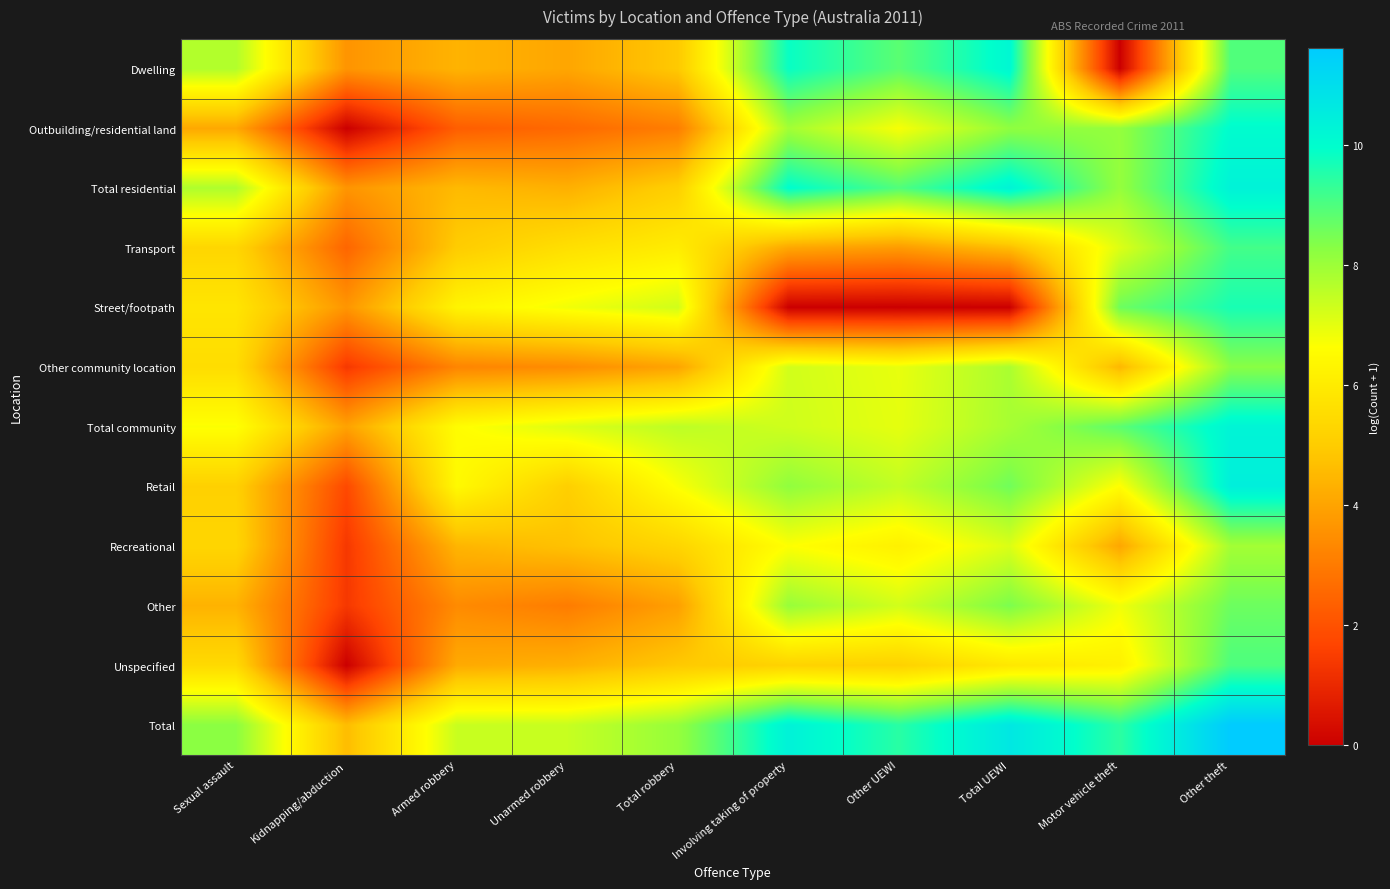

Reading right to left, extract all data points from this chart.

Dwelling: Other theft=9.0	Motor vehicle theft=0.0	Total UEWI=10.2	Other UEWI=8.8	Involving taking of property=9.8	Total robbery=4.9	Unarmed robbery=4.1	Armed robbery=4.4	Kidnapping/abduction=3.6	Sexual assault=7.7
Outbuilding/residential land: Other theft=10.0	Motor vehicle theft=8.1	Total UEWI=8.2	Other UEWI=6.7	Involving taking of property=7.9	Total robbery=3.1	Unarmed robbery=2.6	Armed robbery=2.3	Kidnapping/abduction=0.0	Sexual assault=4.1
Total residential: Other theft=10.3	Motor vehicle theft=8.1	Total UEWI=10.3	Other UEWI=9.0	Involving taking of property=10.0	Total robbery=5.1	Unarmed robbery=4.3	Armed robbery=4.5	Kidnapping/abduction=3.6	Sexual assault=7.7
Transport: Other theft=9.1	Motor vehicle theft=7.1	Total UEWI=4.6	Other UEWI=3.8	Involving taking of property=4.1	Total robbery=6.1	Unarmed robbery=5.6	Armed robbery=5.0	Kidnapping/abduction=2.5	Sexual assault=5.3
Street/footpath: Other theft=9.7	Motor vehicle theft=8.6	Total UEWI=0.0	Other UEWI=0.0	Involving taking of property=0.0	Total robbery=7.3	Unarmed robbery=6.8	Armed robbery=6.3	Kidnapping/abduction=3.7	Sexual assault=5.8
Other community location: Other theft=8.3	Motor vehicle theft=4.5	Total UEWI=7.8	Other UEWI=6.9	Involving taking of property=7.3	Total robbery=4.0	Unarmed robbery=3.4	Armed robbery=3.3	Kidnapping/abduction=1.4	Sexual assault=5.5
Total community: Other theft=10.3	Motor vehicle theft=8.8	Total UEWI=7.9	Other UEWI=7.0	Involving taking of property=7.3	Total robbery=7.6	Unarmed robbery=7.1	Armed robbery=6.6	Kidnapping/abduction=4.0	Sexual assault=6.7
Retail: Other theft=10.4	Motor vehicle theft=6.6	Total UEWI=8.6	Other UEWI=7.5	Involving taking of property=8.2	Total robbery=6.7	Unarmed robbery=5.1	Armed robbery=6.5	Kidnapping/abduction=1.8	Sexual assault=5.1
Recreational: Other theft=7.9	Motor vehicle theft=4.1	Total UEWI=7.1	Other UEWI=6.2	Involving taking of property=6.6	Total robbery=5.3	Unarmed robbery=4.7	Armed robbery=4.4	Kidnapping/abduction=1.4	Sexual assault=5.3
Other: Other theft=8.6	Motor vehicle theft=6.8	Total UEWI=8.4	Other UEWI=7.3	Involving taking of property=8.1	Total robbery=3.9	Unarmed robbery=3.0	Armed robbery=3.4	Kidnapping/abduction=1.4	Sexual assault=4.4
Unspecified: Other theft=9.0	Motor vehicle theft=6.2	Total UEWI=5.9	Other UEWI=5.2	Involving taking of property=5.2	Total robbery=4.9	Unarmed robbery=4.3	Armed robbery=4.2	Kidnapping/abduction=0.0	Sexual assault=5.4
Total: Other theft=11.6	Motor vehicle theft=9.4	Total UEWI=10.7	Other UEWI=9.5	Involving taking of property=10.3	Total robbery=8.1	Unarmed robbery=7.4	Armed robbery=7.4	Kidnapping/abduction=4.6	Sexual assault=8.2